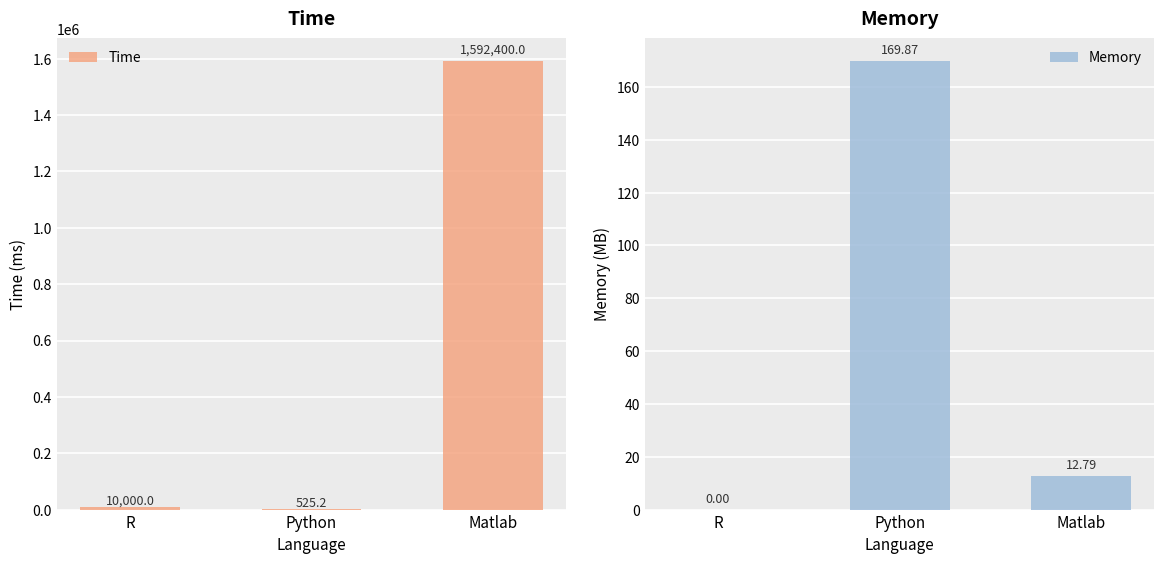

Count the number of categories in the chart.

3